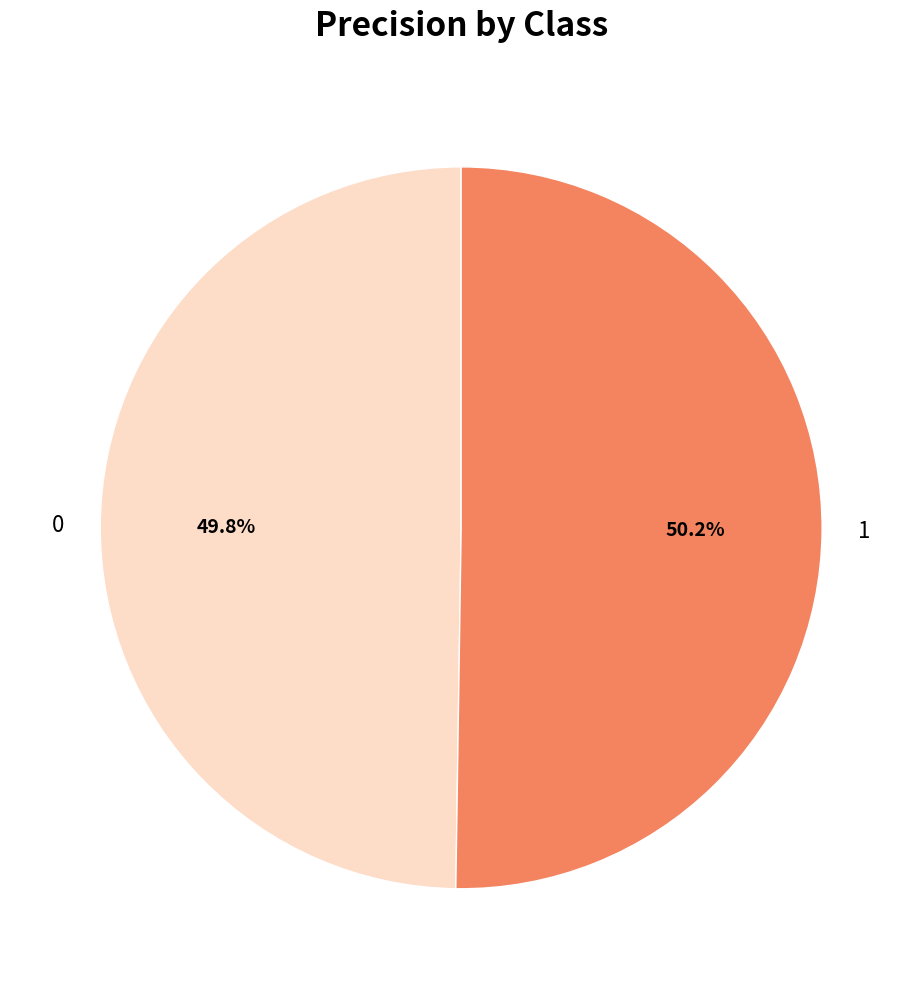

Is there any slice that represents more than half of the pie?

Yes